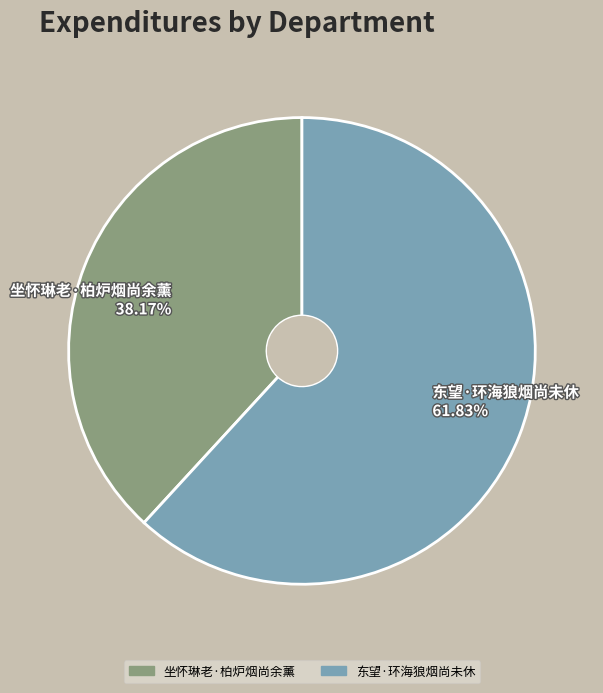

Does 坐怀琳老·柏炉烟尚余薰 account for over 50% of the chart?

No